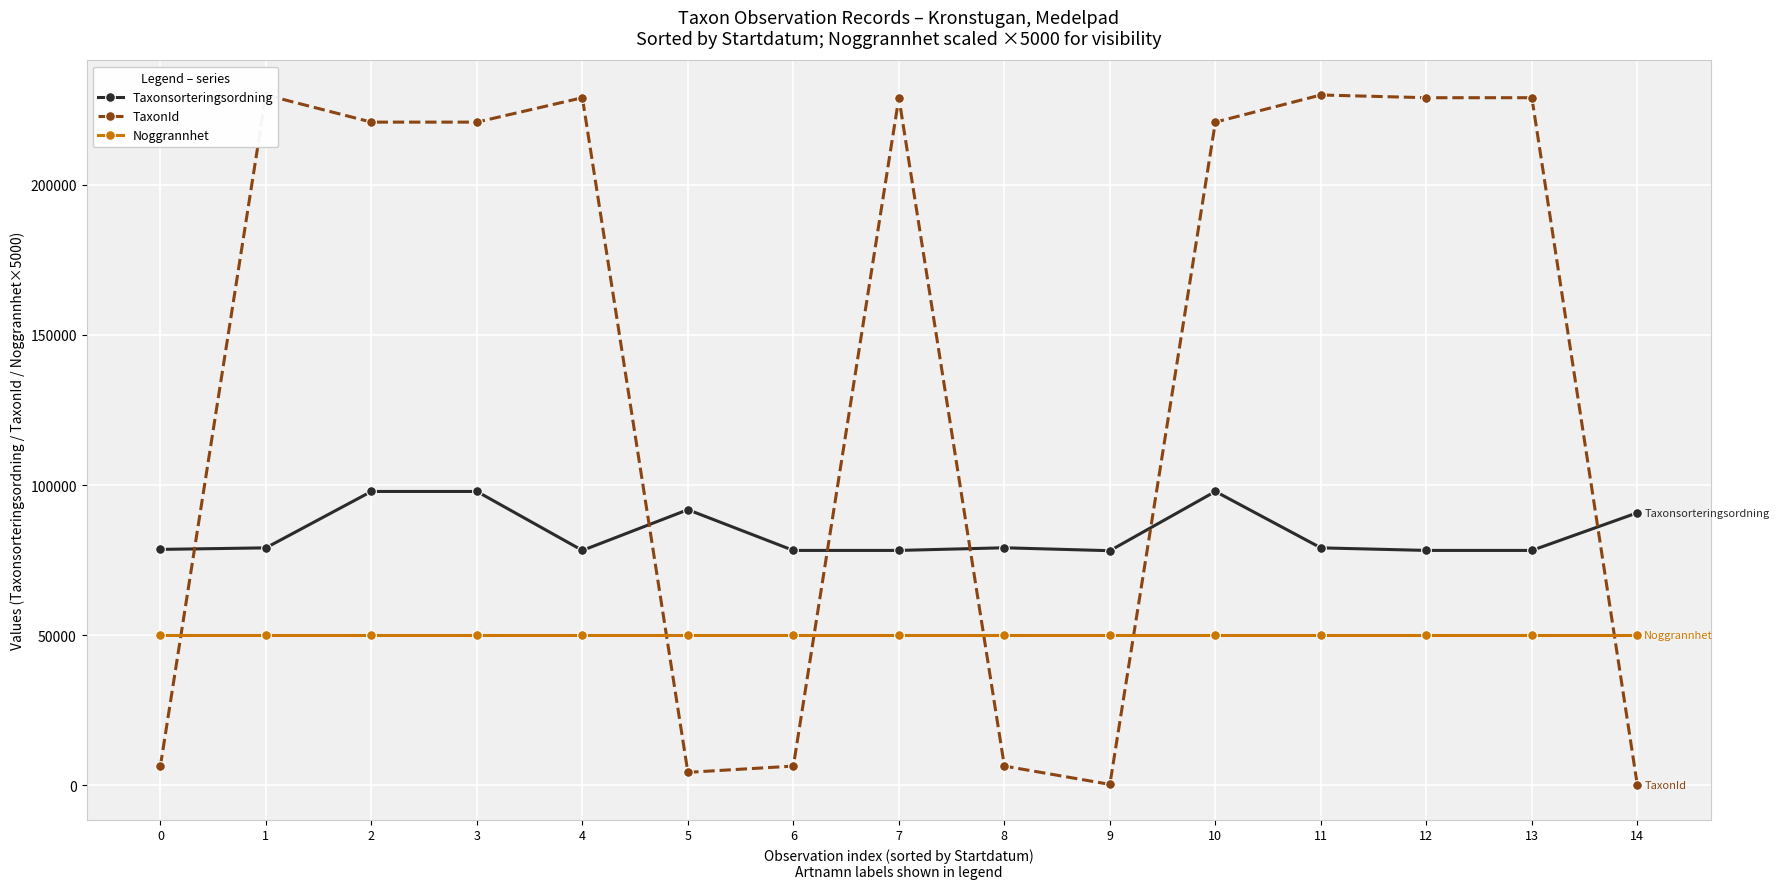

Reading left to right, transcribe all the data shown in this chart.

Taxonsorteringsordning: 78569	79082	97855	97855	78230	91788	78229	78230	79111	78138	97855	79082	78230	78230	90758
TaxonId: 6458	229821	220787	220787	228912	4364	6446	228912	6453	353	220787	229821	228912	228912	65
Noggrannhet: 50000	50000	50000	50000	50000	50000	50000	50000	50000	50000	50000	50000	50000	50000	50000